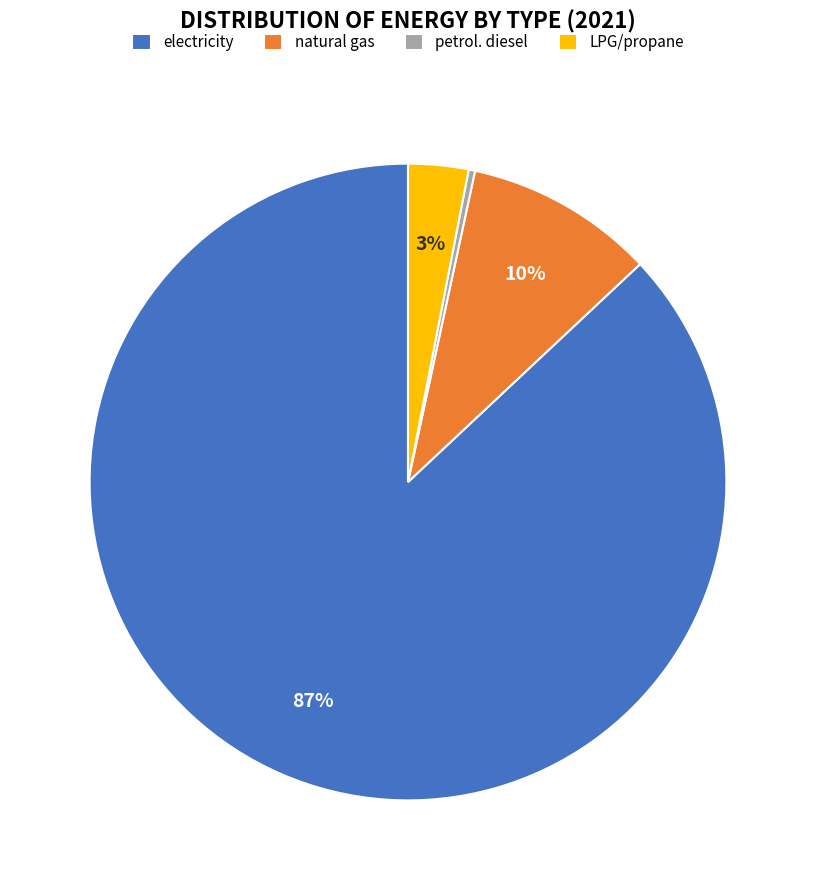

Is there a majority slice in this chart?

Yes